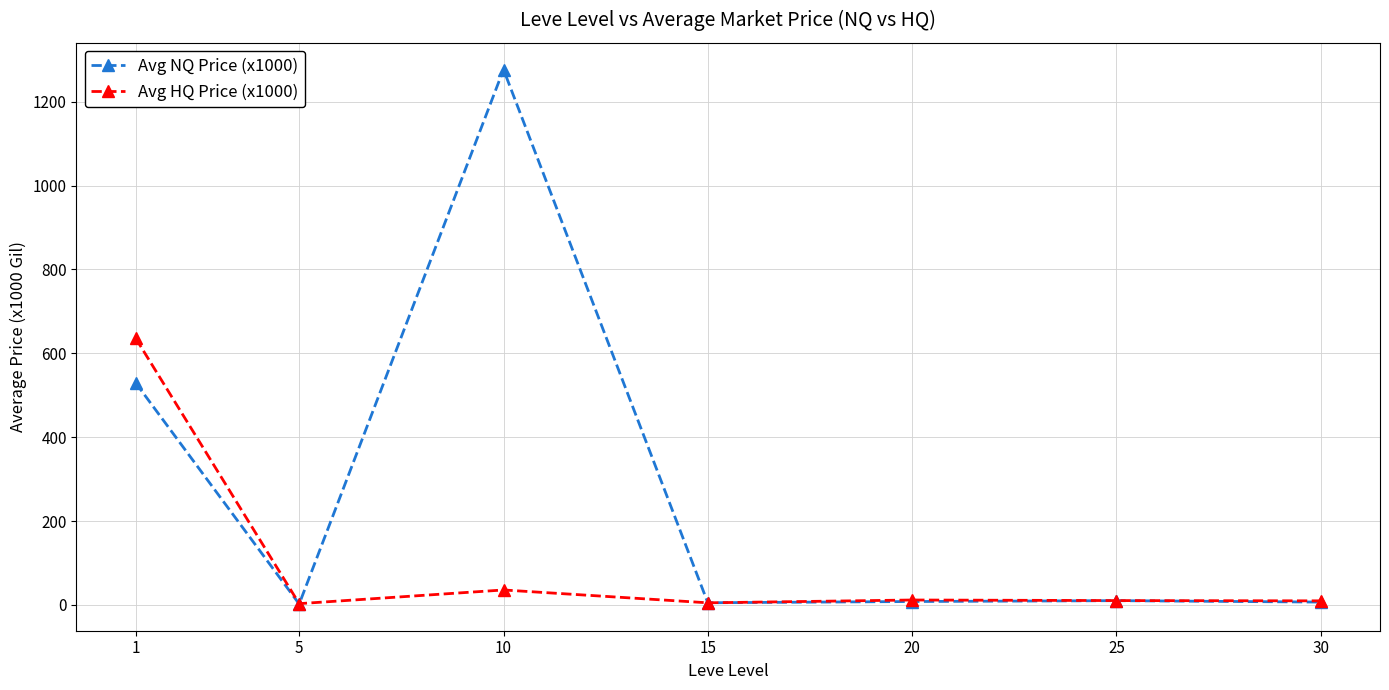

Is it true that Avg NQ Price (x1000) equals 6.8 at 30?

True